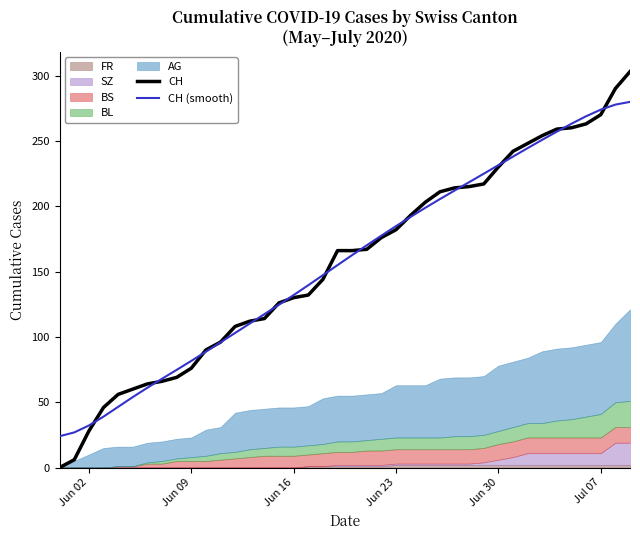

True or false: CH has more than 0 points higher than both neighbors.

False